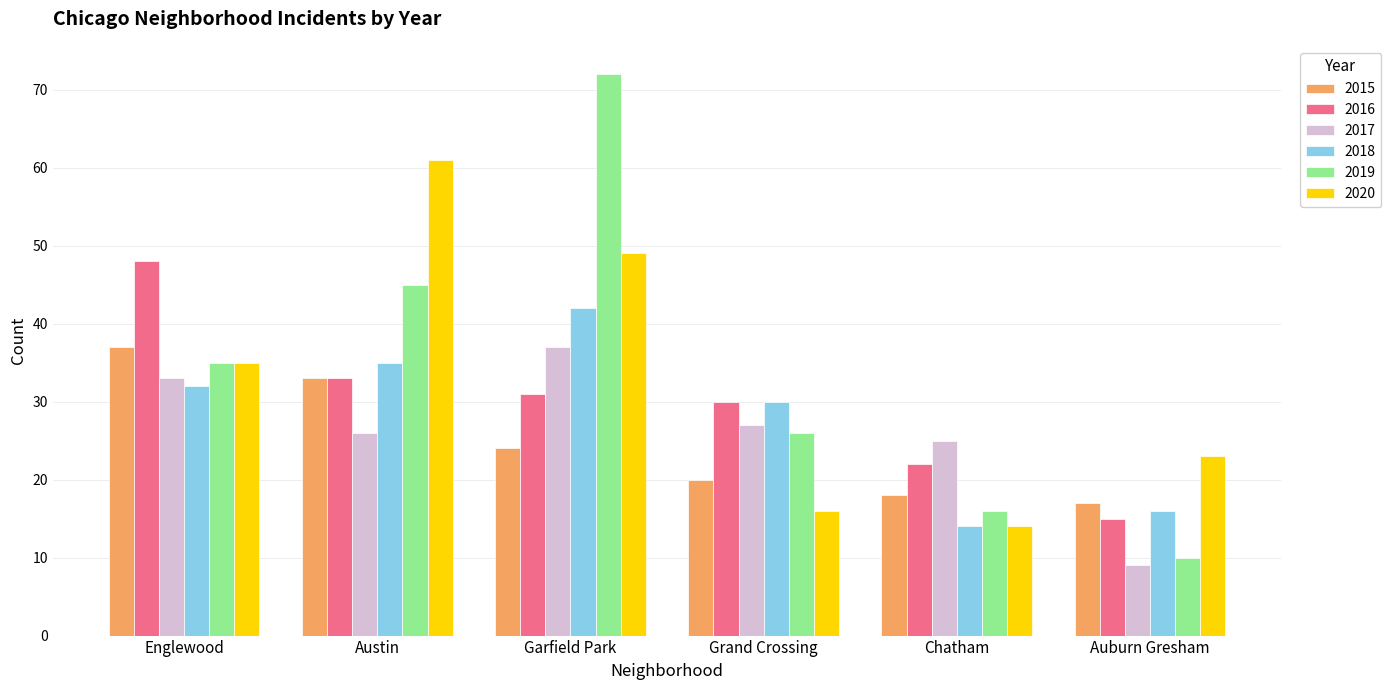

Does the chart contain any negative values?

No